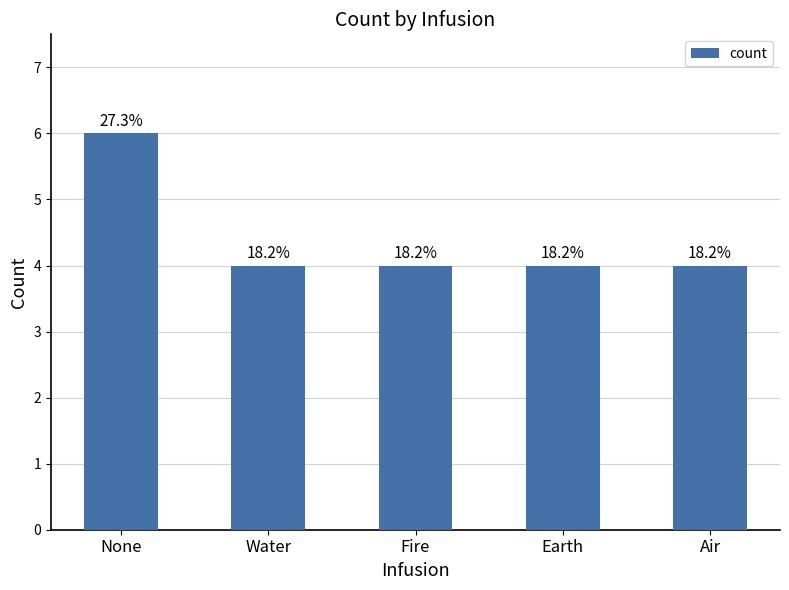

Reading left to right, what are all the values shown in this chart?

6	4	4	4	4